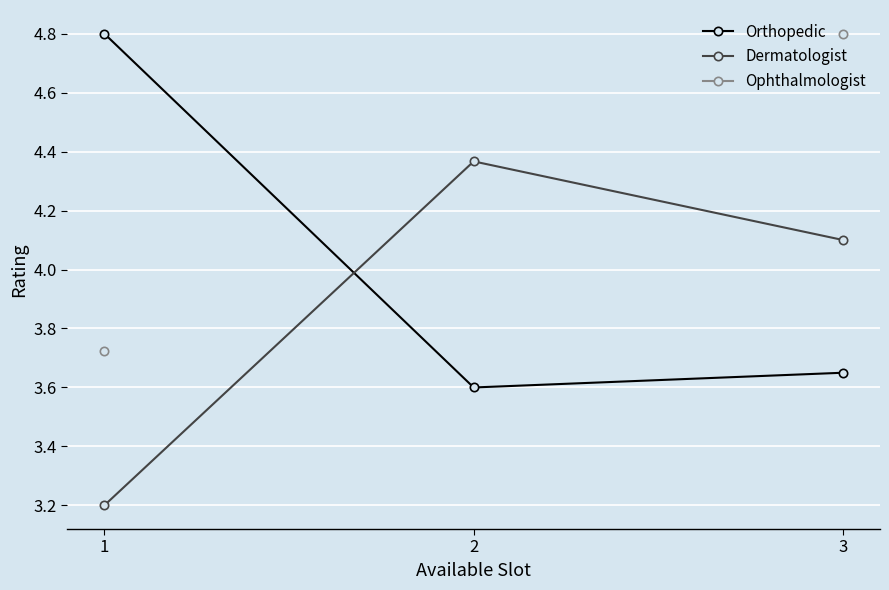

The Orthopedic series shows 5.6 at 2. True or false?

False